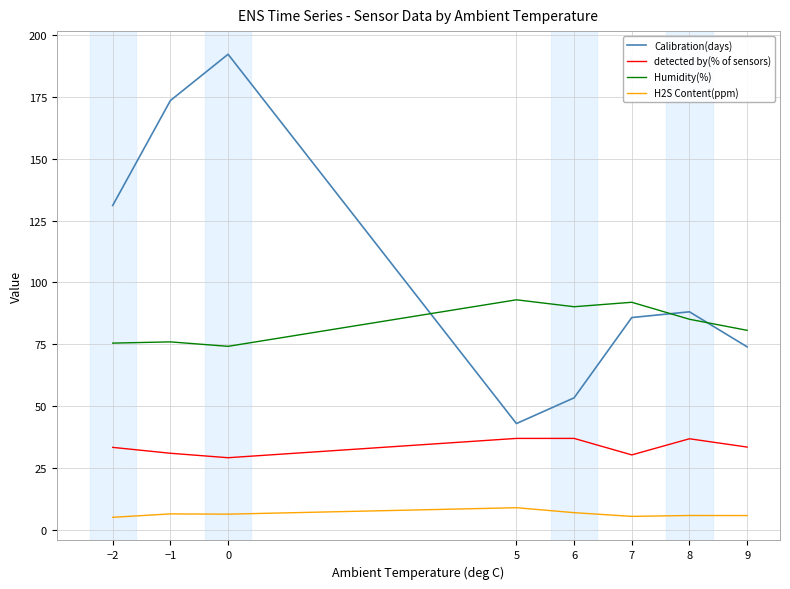

Rank the series by their maximum value, from lowest to highest.

H2S Content(ppm), detected by(% of sensors), Humidity(%), Calibration(days)